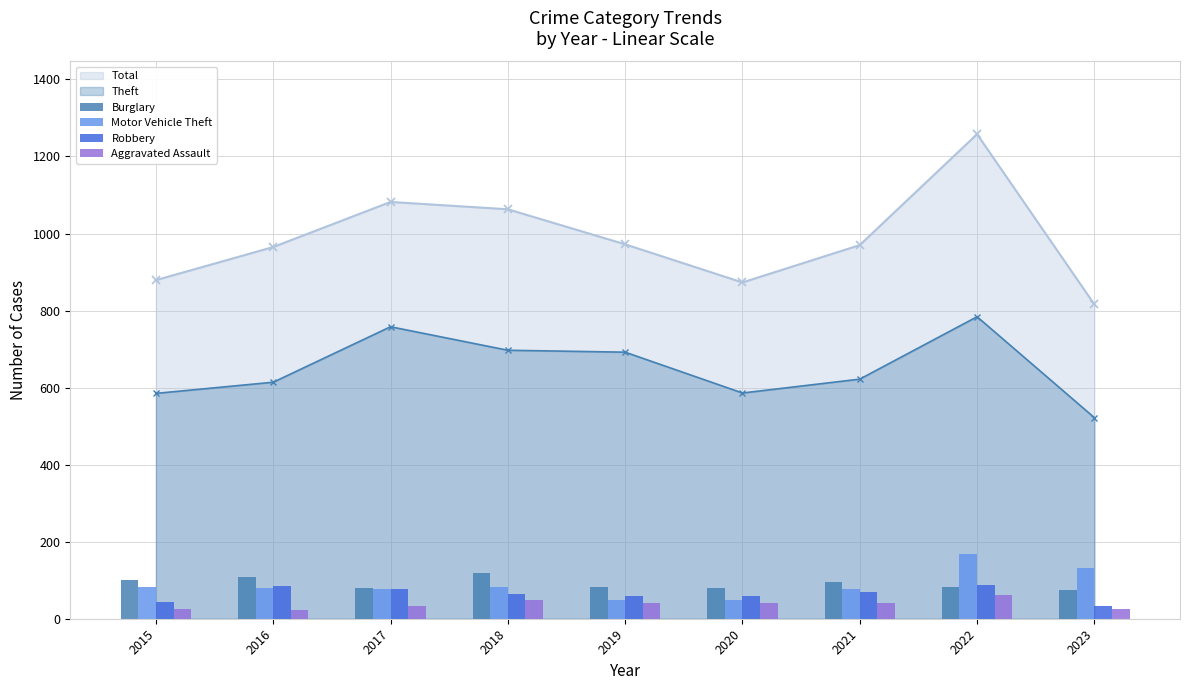

True or false: Total and Theft intersect in this chart.

False